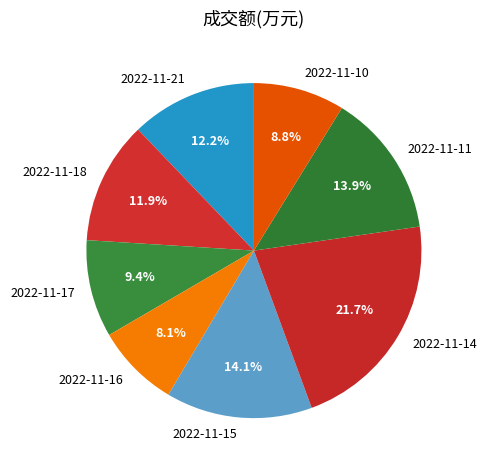

Which has a higher value, 2022-11-14 or 2022-11-11?

2022-11-14